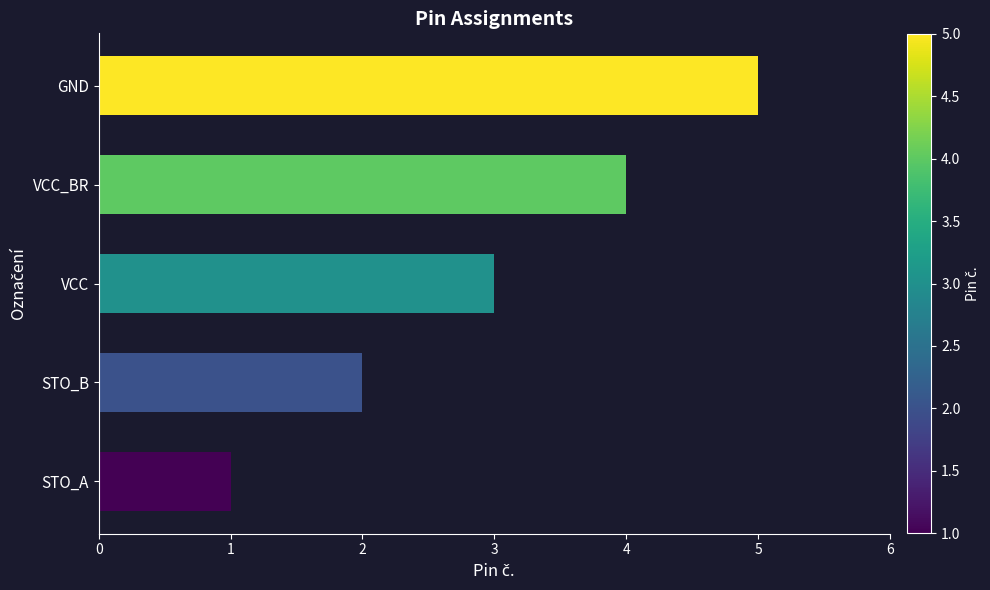

Read the value at VCC_BR.

4